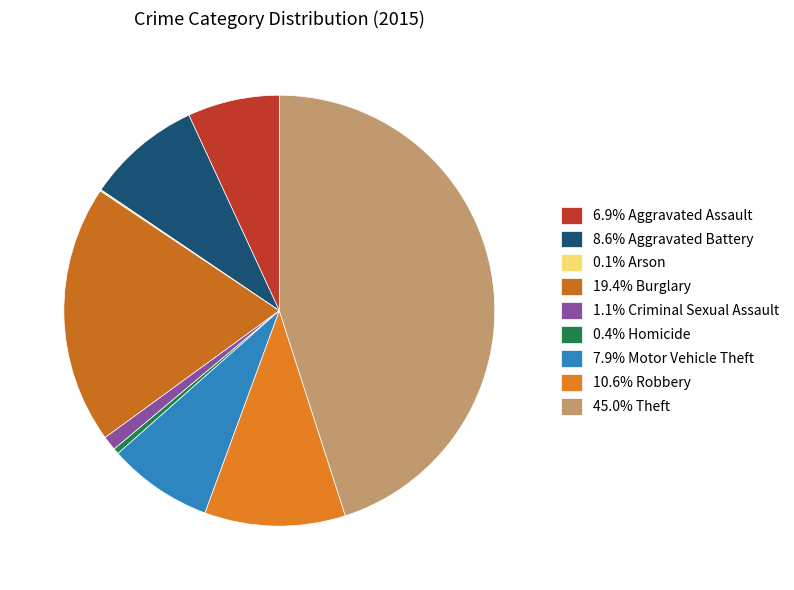

To the nearest percent, what is the average slice percentage?

11%